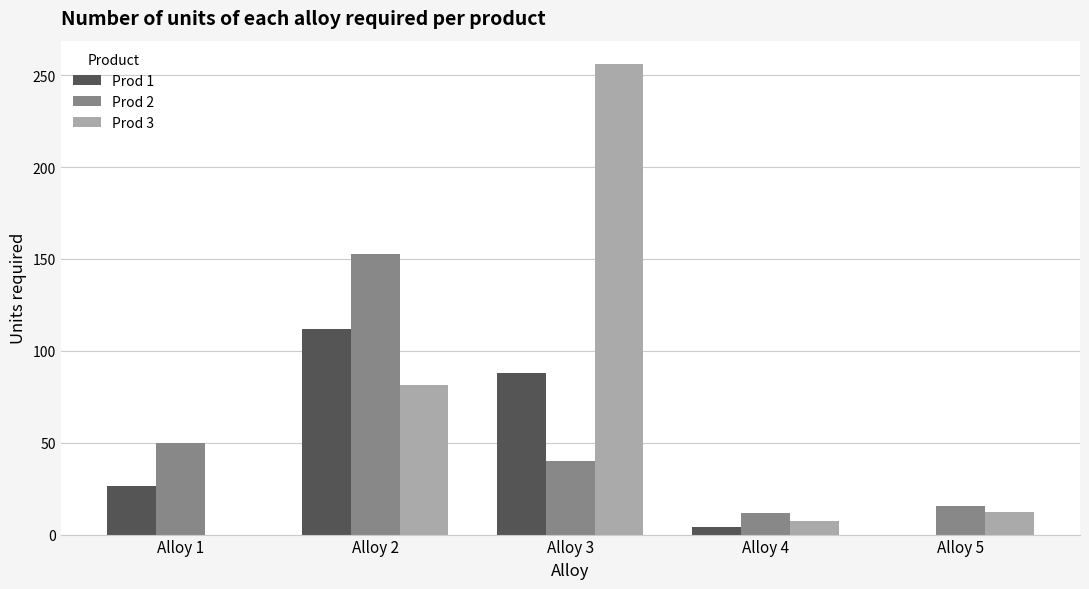

What is the total value across all series at Alloy 5?

27.7